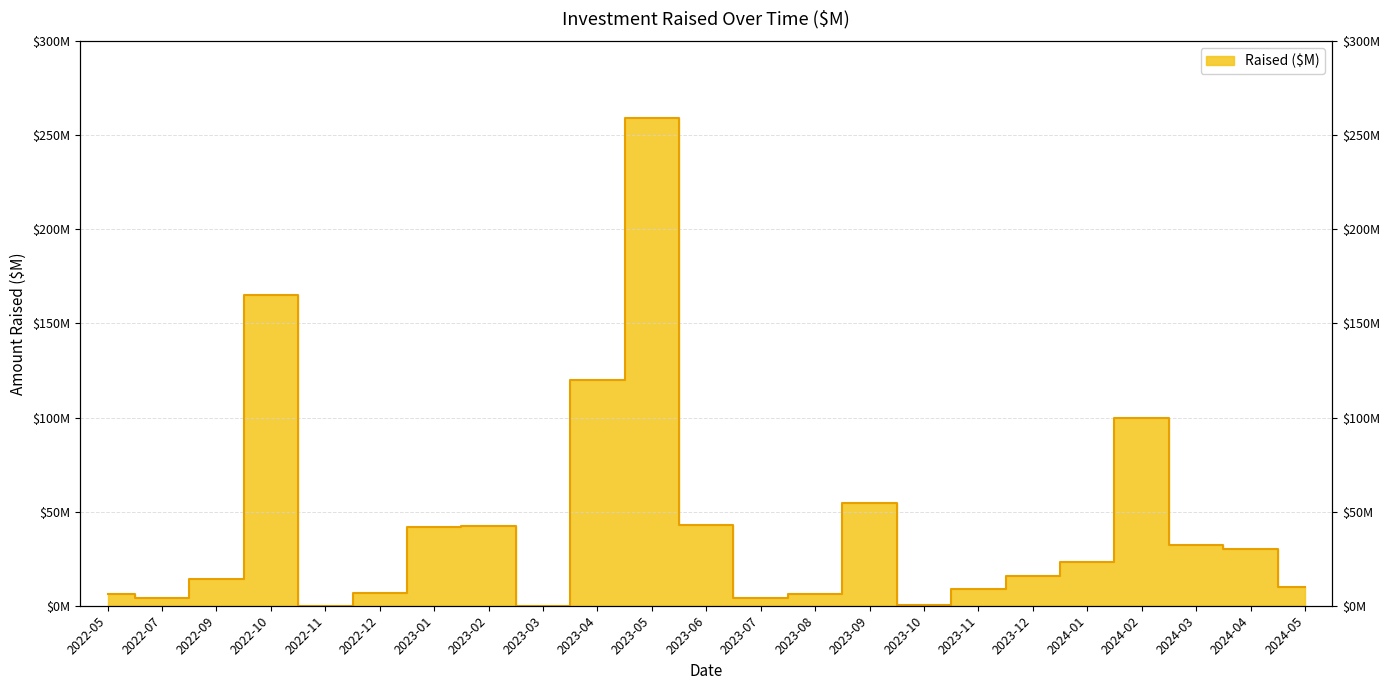

Does the chart have visible grid lines?

Yes